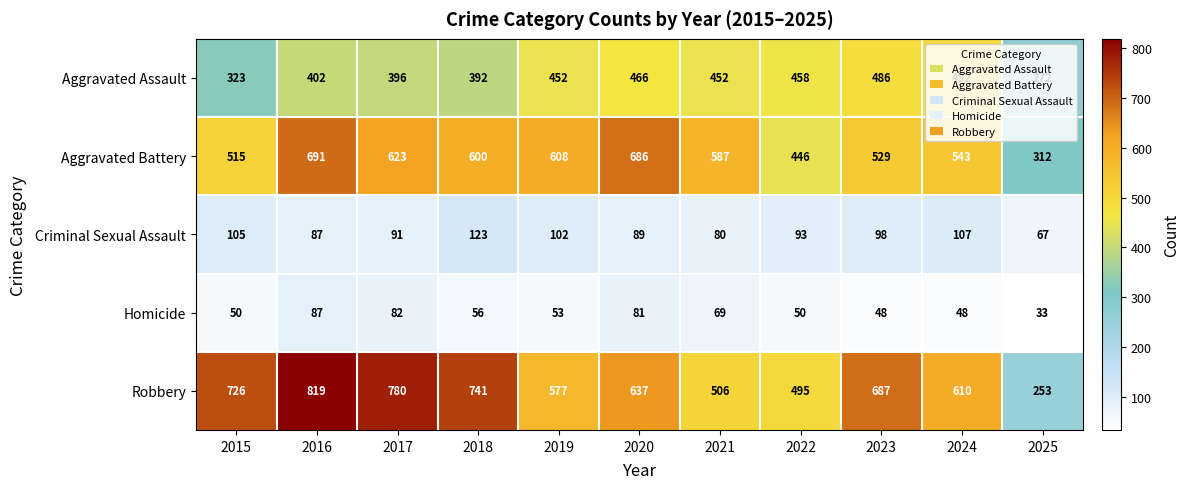

At which label does Aggravated Battery first exceed 587?

2016